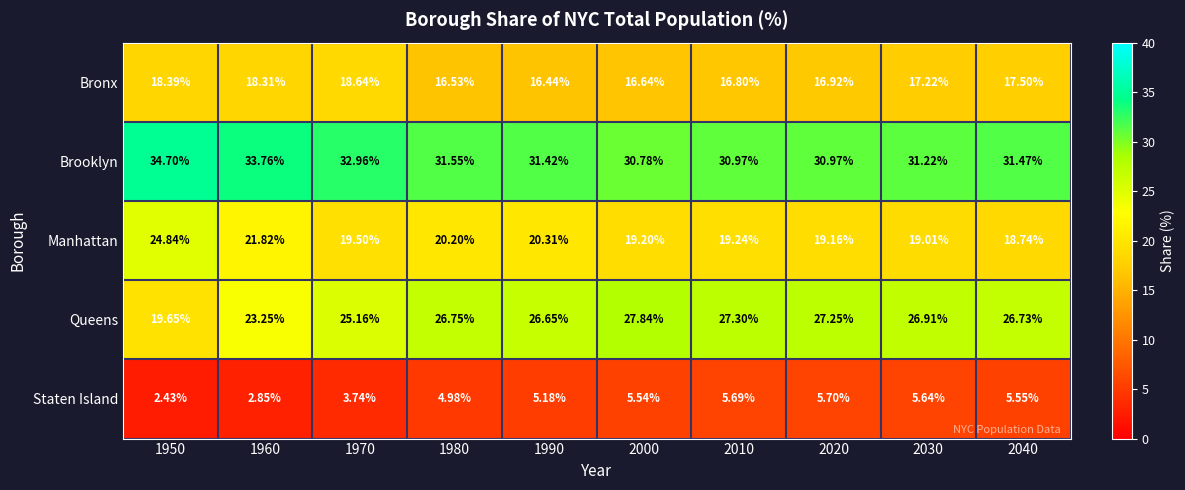

Between 1960 and 1990, which series saw the biggest shift?

Queens